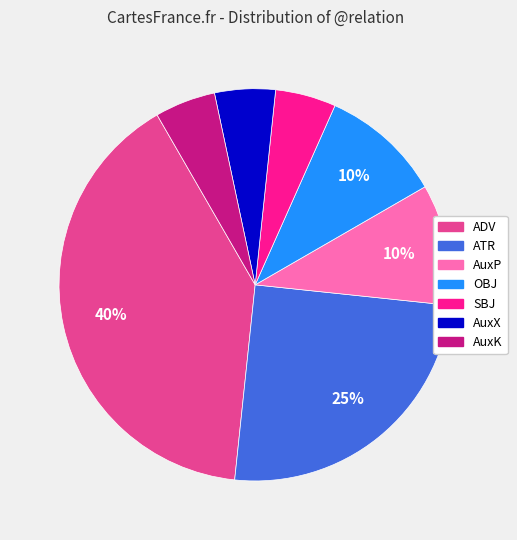

Do AuxX and ADV together represent more than half of the pie?

No